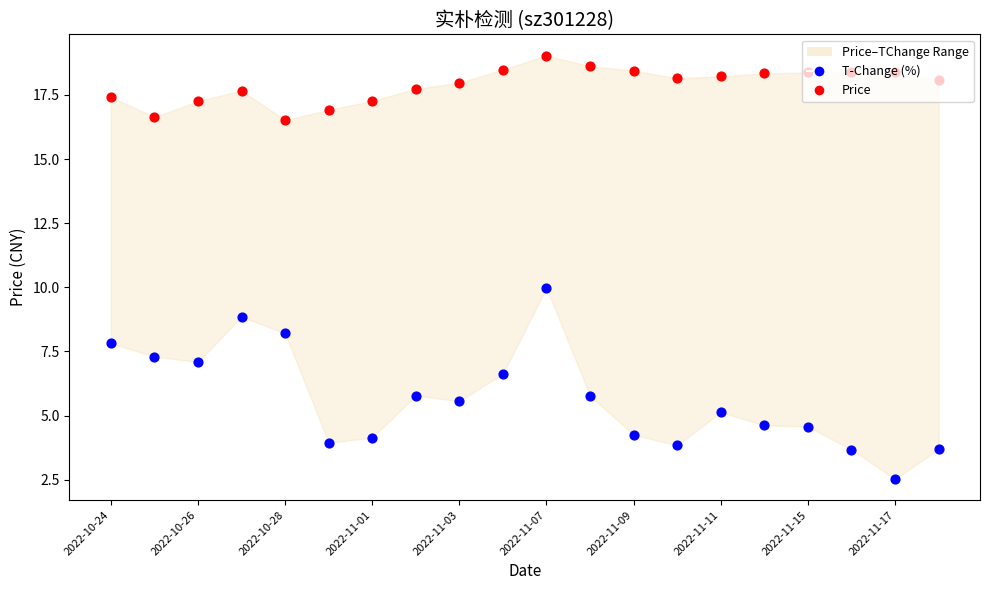

At how many categories does at least one series exceed 17?

17